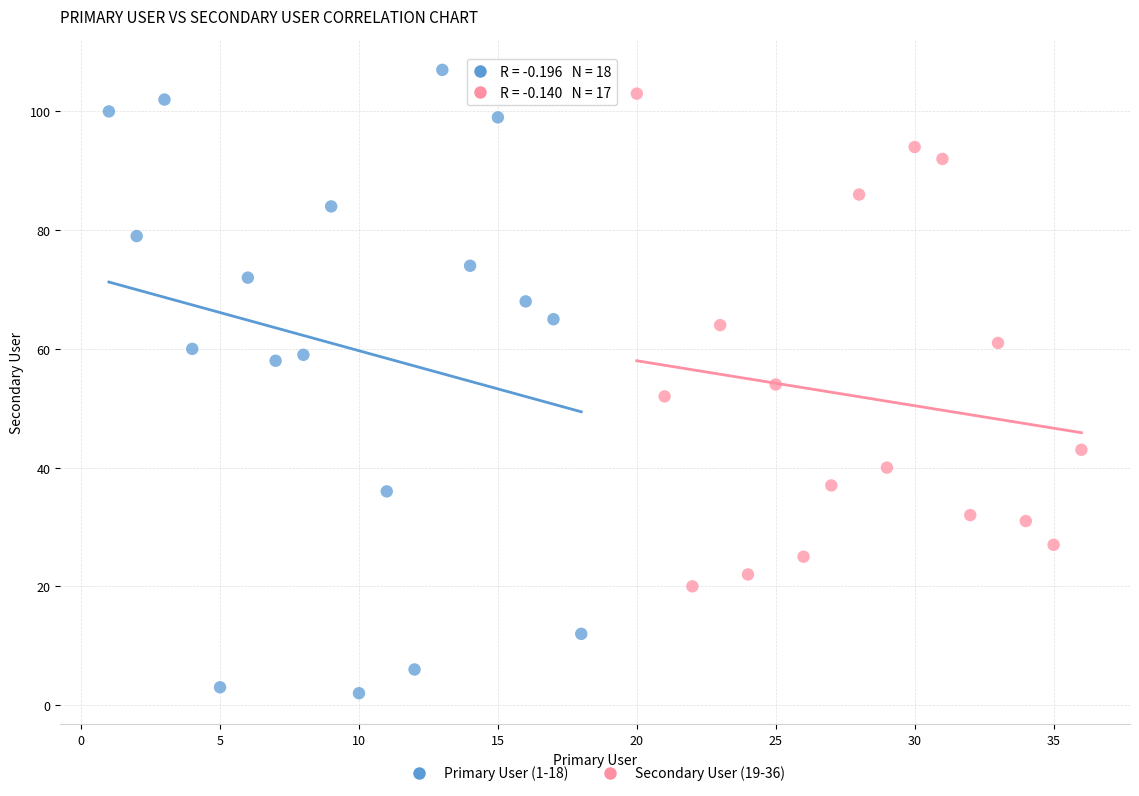

Which series has the largest Y range (max minus min)?

Primary User (1-18)